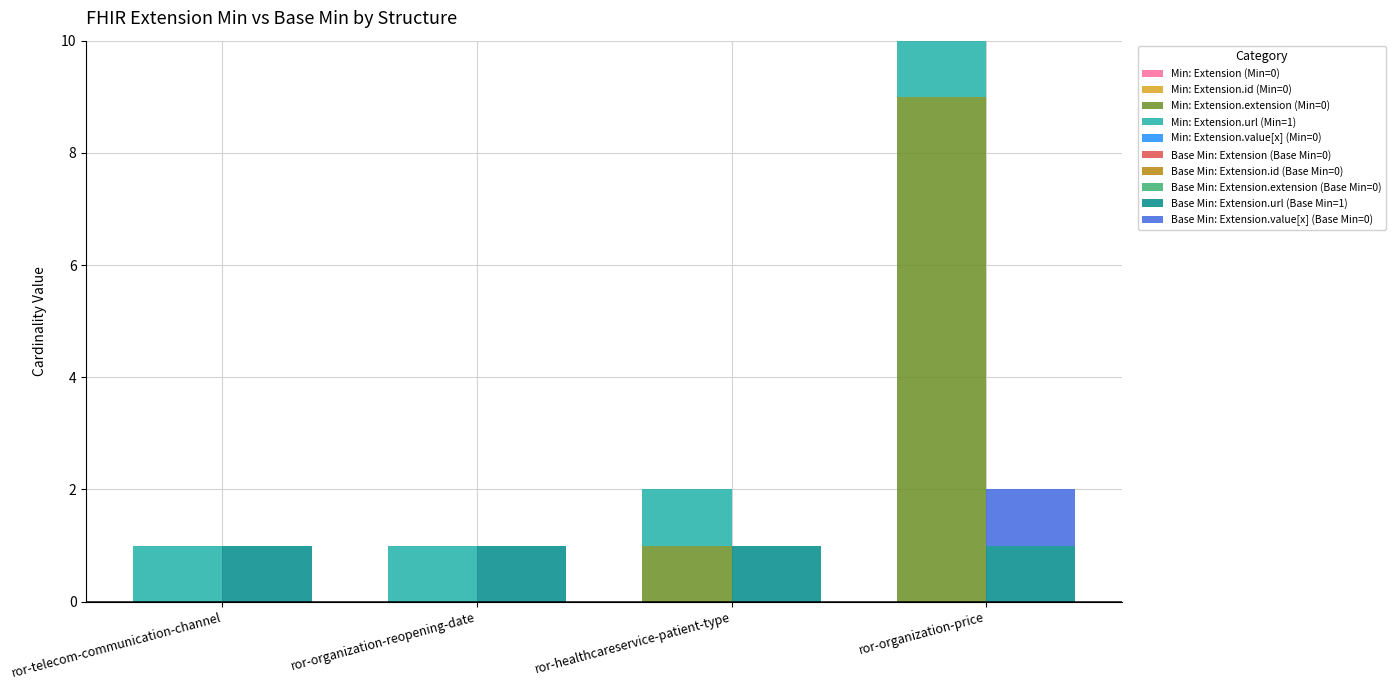

At how many categories does at least one series exceed 8?

1